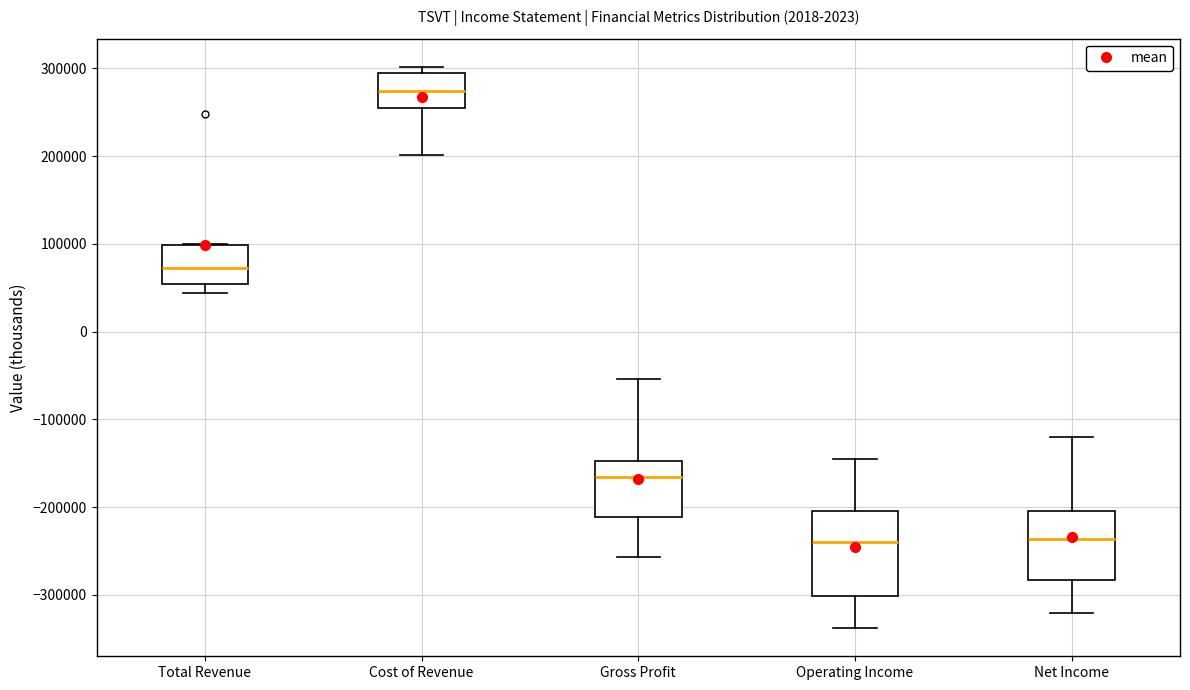

Reading left to right, read every box against the y-axis: the position of its median line, the range the box covers, and the ends of its whiskers. The values are not printed on the chart, so give them approximately, as read against the axis.

Total Revenue: median 70000, box 50000 to 100000, whiskers 40000 to 100000
Cost of Revenue: median 270000, box 250000 to 290000, whiskers 200000 to 300000
Gross Profit: median -170000, box -210000 to -150000, whiskers -260000 to -50000
Operating Income: median -240000, box -300000 to -200000, whiskers -340000 to -140000
Net Income: median -240000, box -280000 to -200000, whiskers -320000 to -120000